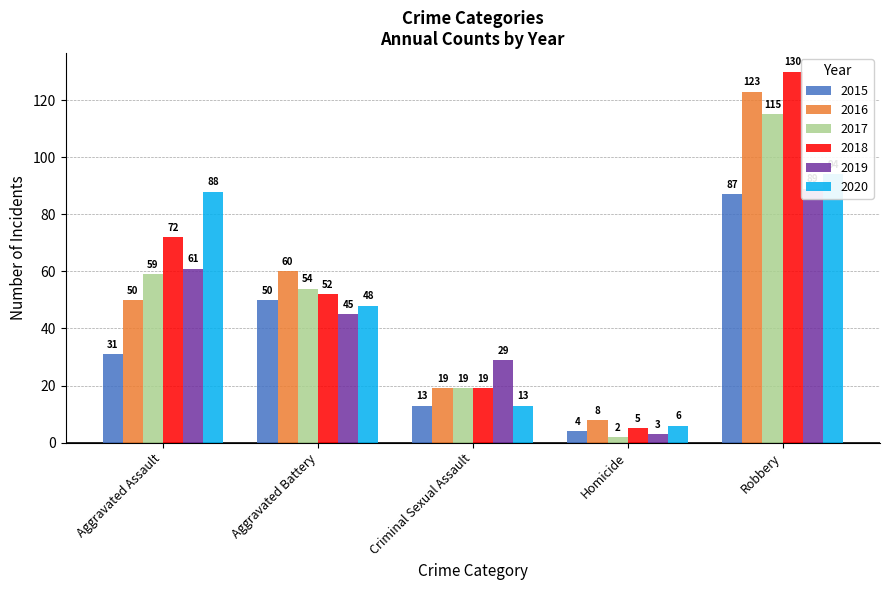

What is the highest value of the 2015 series?

87